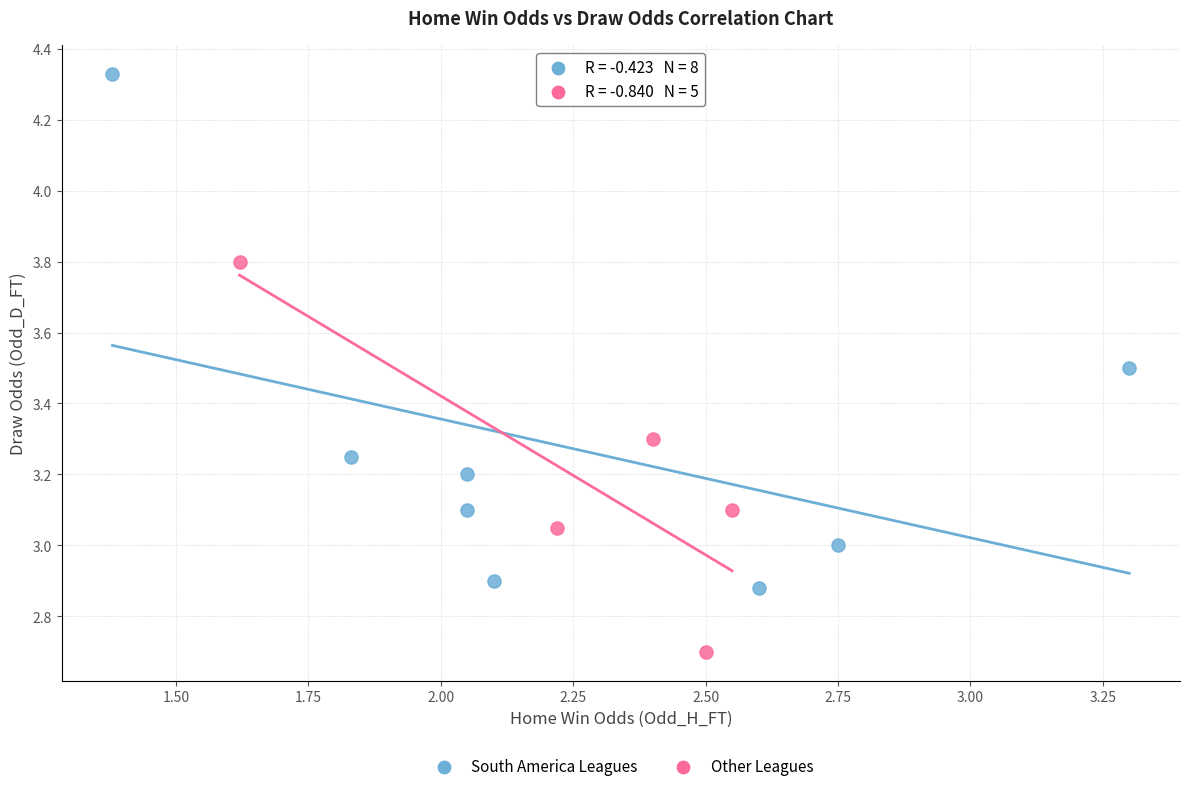

Which series has the widest spread of Y values?

South America Leagues